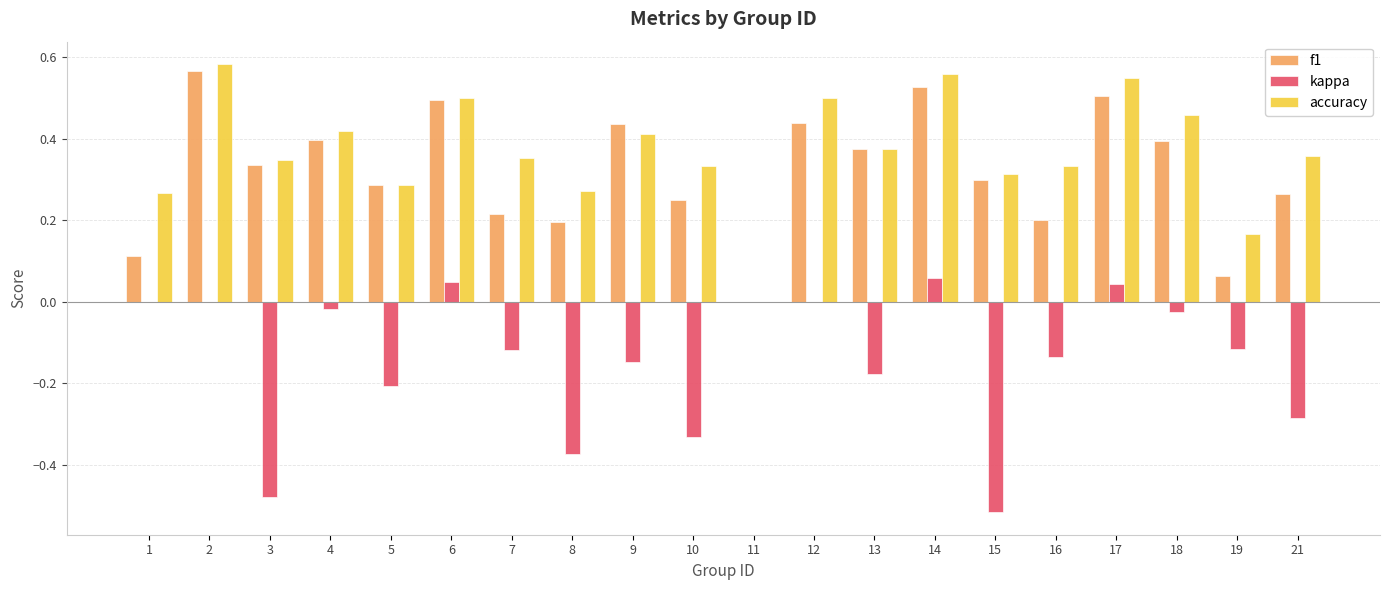

Is the value of f1 at 5 greater than the value of kappa at 4?

Yes